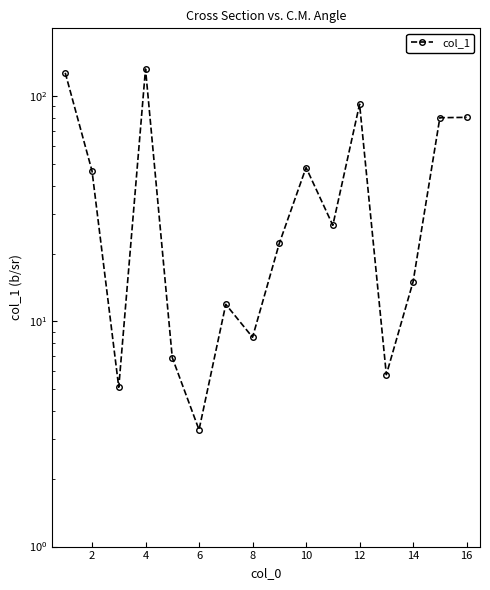

What is the sum of the values at 16 and 12?

34.1